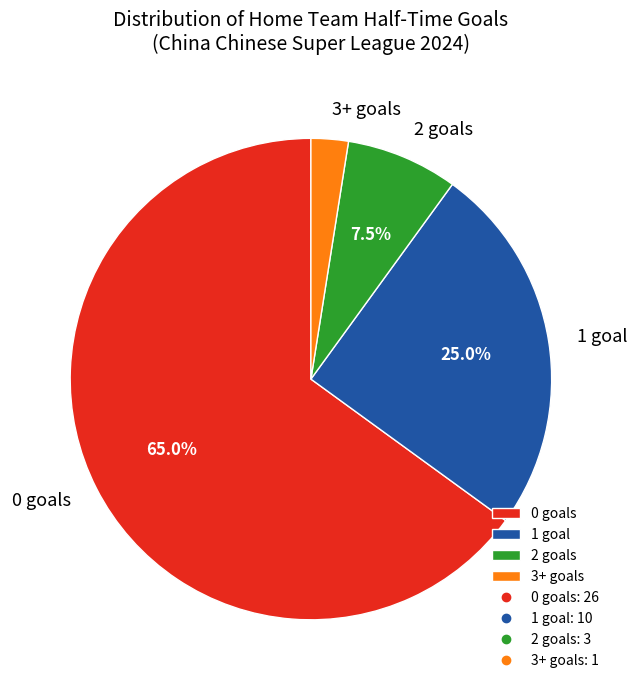

To the nearest percent, what is the difference between the largest and smallest slice percentages?

62%